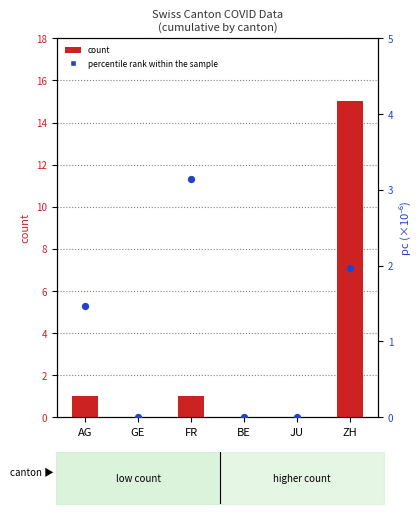

What are all the series names shown in the legend?

count, percentile rank within the sample